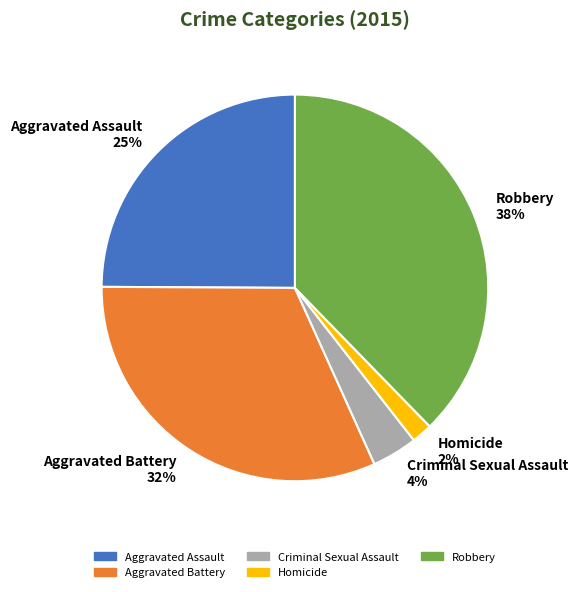

To the nearest percent, what is the difference between the largest and smallest slice percentages?

36%